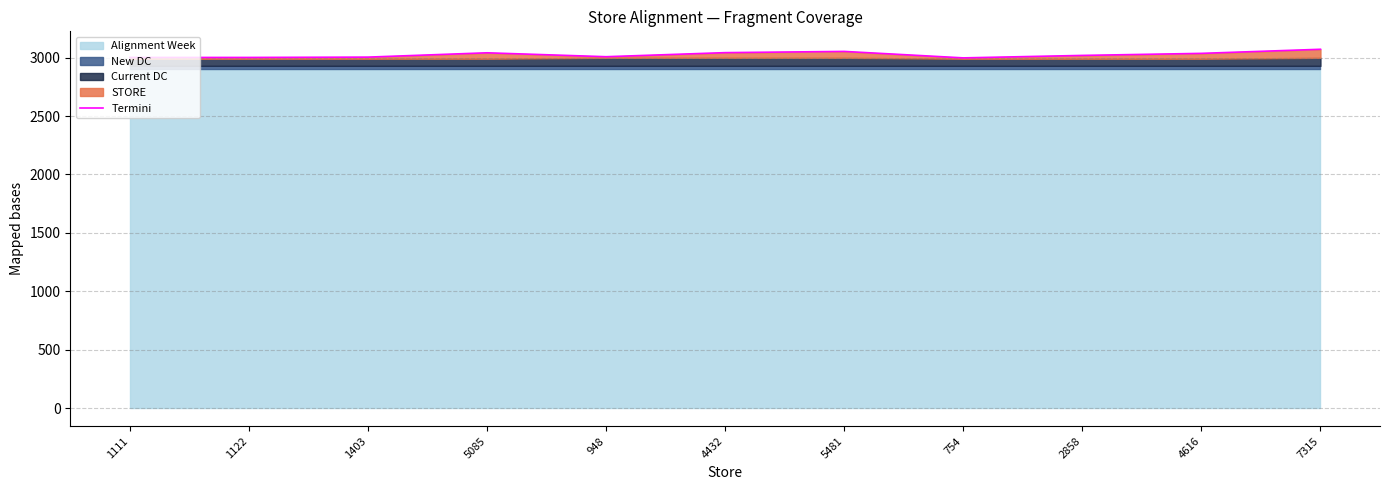

Reading left to right, what are all the values shown in this chart?

3001.8	3001.9	3004.7	3041.7	3008.2	3043.0	3053.5	2998.2	3019.2	3036.8	3071.8